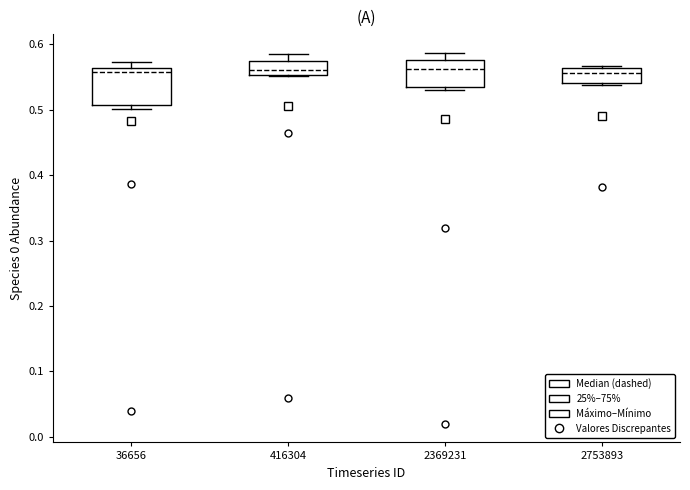

Reading left to right, transcribe this box plot: for each box, give where its median line is, the range the box spans, and where its two whiskers end, as read against the y-axis. The values are not printed on the chart, so give them approximately, as read against the axis.

36656: median 0.56 (just below the box's upper edge), box 0.51 to 0.56, whiskers 0.50 to 0.57
416304: median 0.56, box 0.55 to 0.57, whiskers 0.55 to 0.58
2369231: median 0.56, box 0.53 to 0.58, whiskers 0.53 (just below the box's lower edge) to 0.59
2753893: median 0.56 (inside the box), box 0.54 to 0.56, whiskers 0.54 (just below the box's lower edge) to 0.57